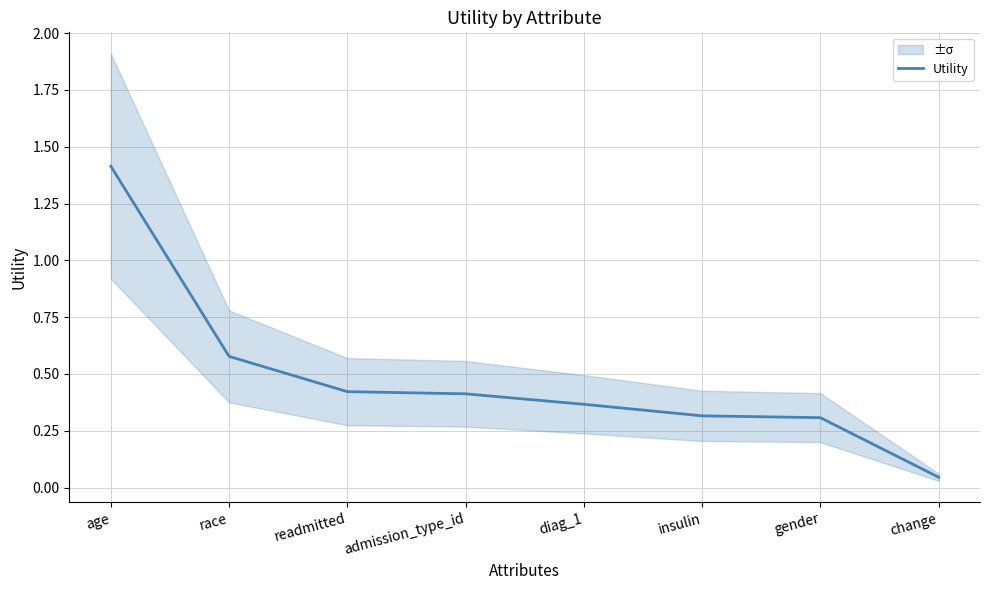

True or false: the data shows 0.4 at diag_1.

True